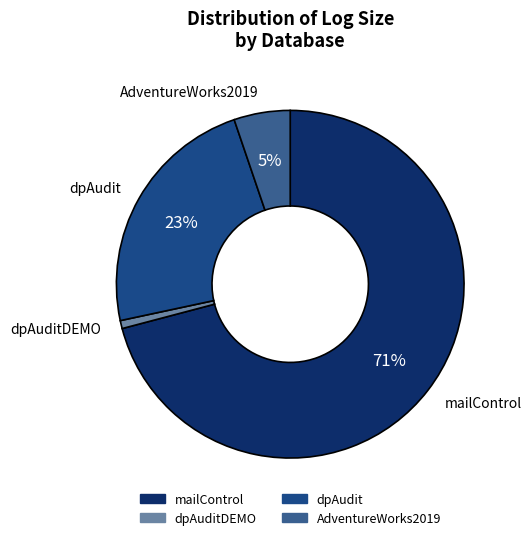

Which slice is the smallest?

dpAuditDEMO